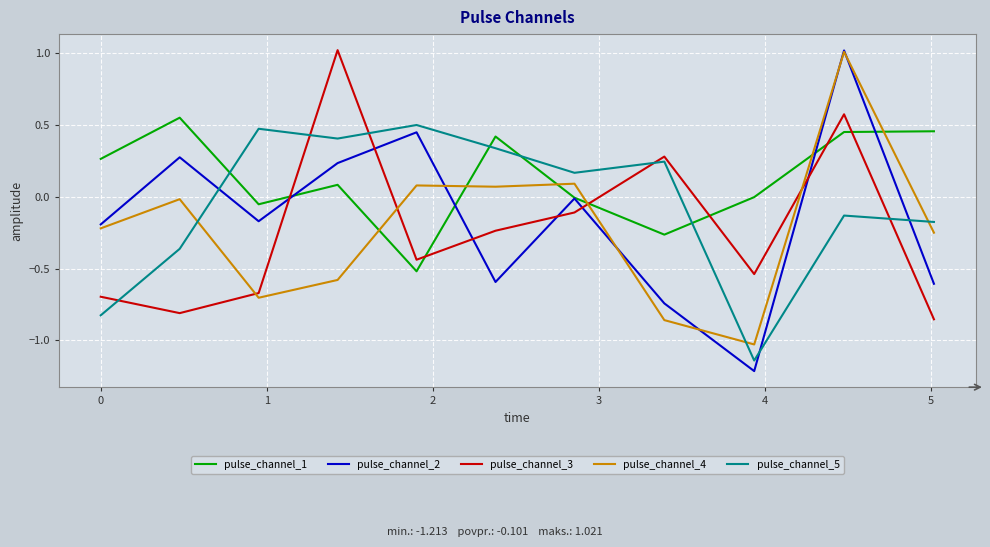

What are all the series names shown in the legend?

pulse_channel_1, pulse_channel_2, pulse_channel_3, pulse_channel_4, pulse_channel_5